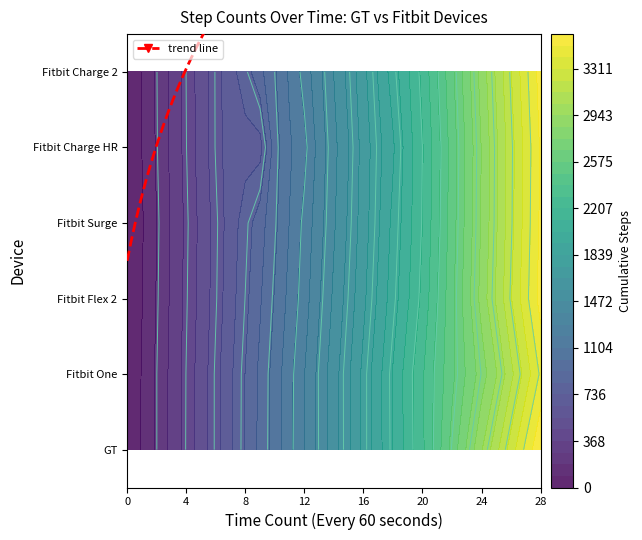

Which series changed the most between 0 and 2?

GT